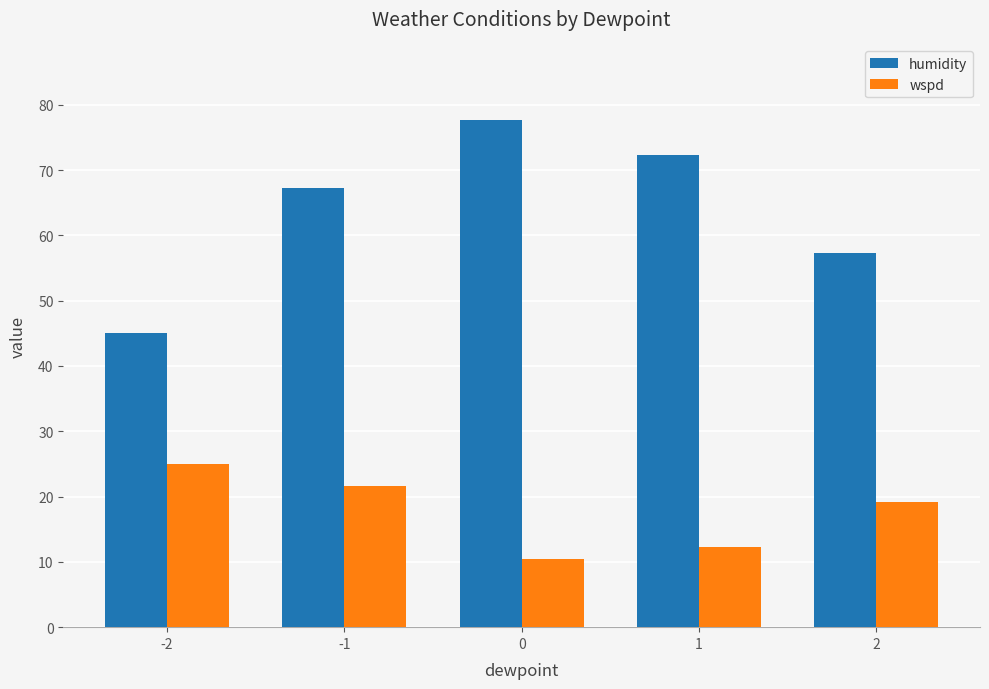

Rank the series by their maximum value, from highest to lowest.

humidity, wspd